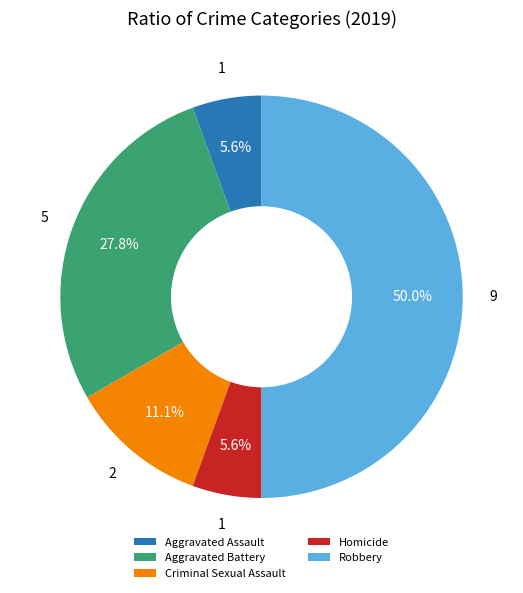

Which category has the biggest portion of the pie?

Robbery